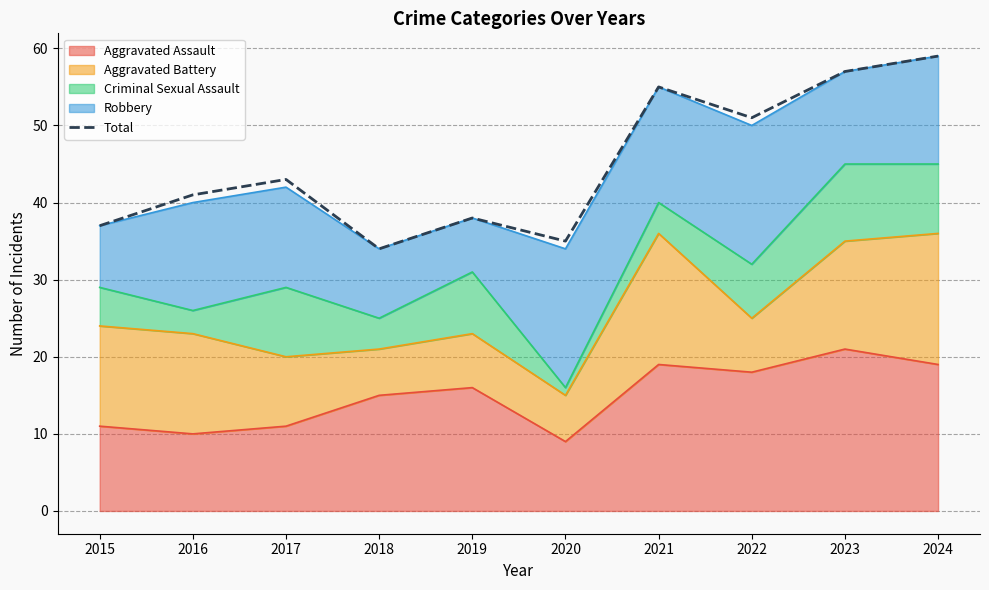

The value at 2016 is 41. True or false?

True